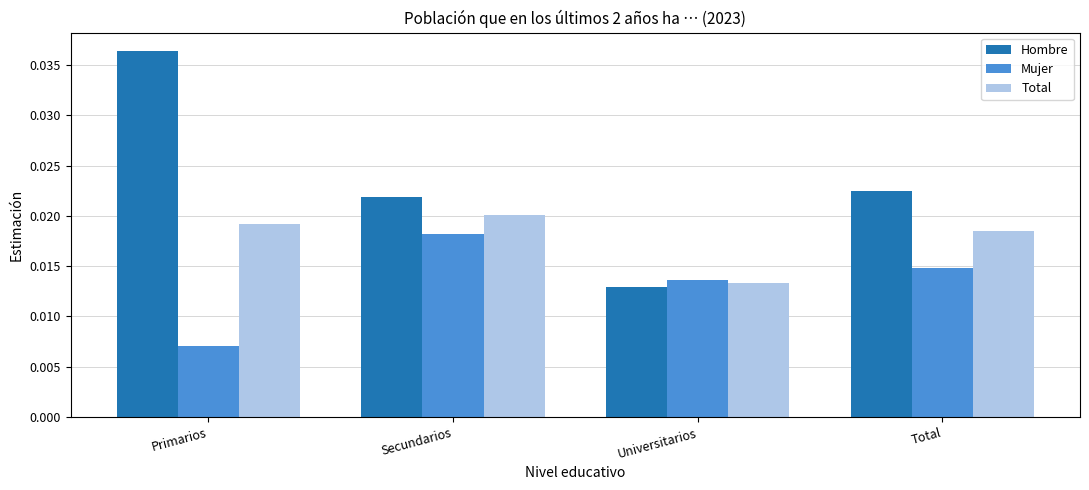

At which label does Hombre reach its peak?

Primarios